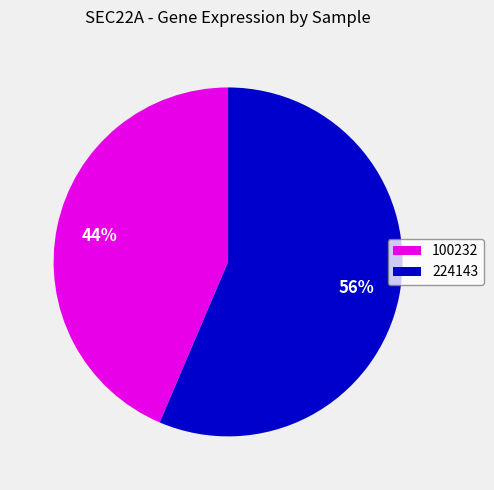

Between 100232 and 224143, which is larger?

224143